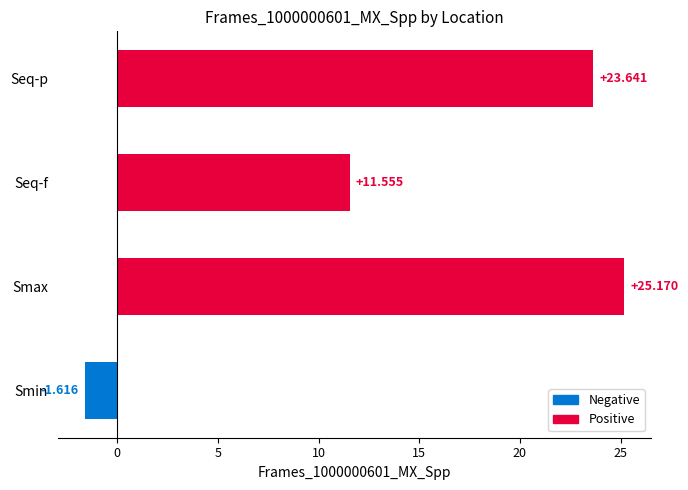

List the labels in order of value, smallest first.

Smin, Seq-f, Seq-p, Smax